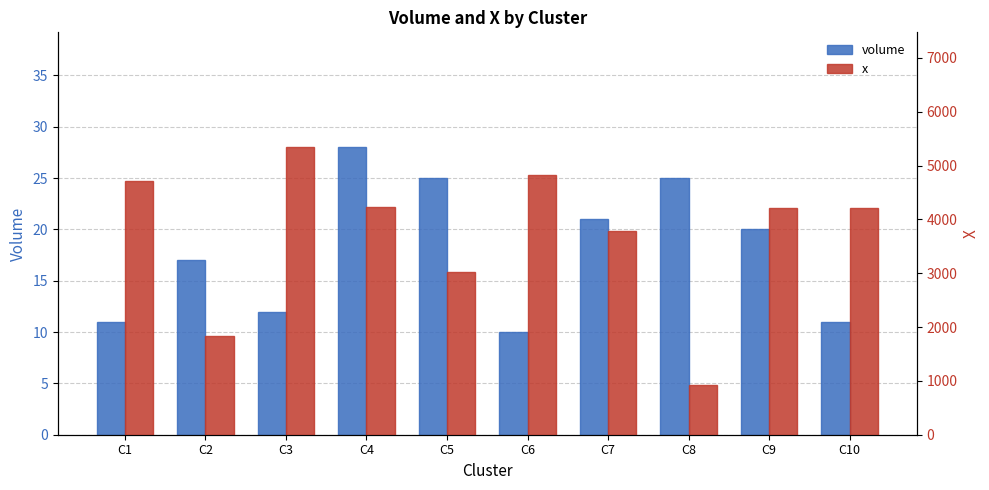

Which series has the largest total across all categories?

x